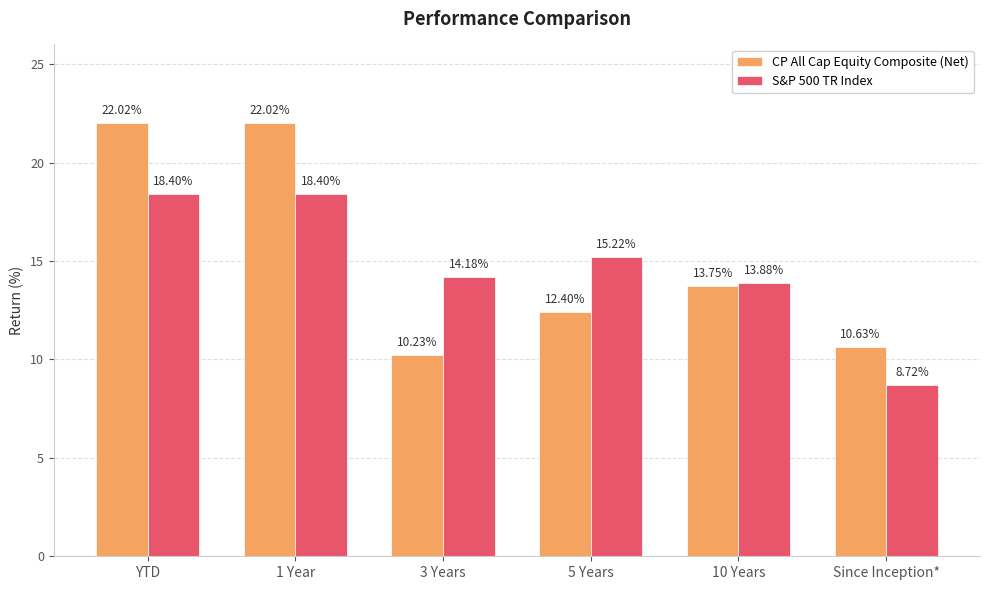

Reading left to right, transcribe all the data shown in this chart.

CP All Cap Equity Composite (Net): 22.0	22.0	10.2	12.4	13.8	10.6
S&P 500 TR Index: 18.4	18.4	14.2	15.2	13.9	8.7